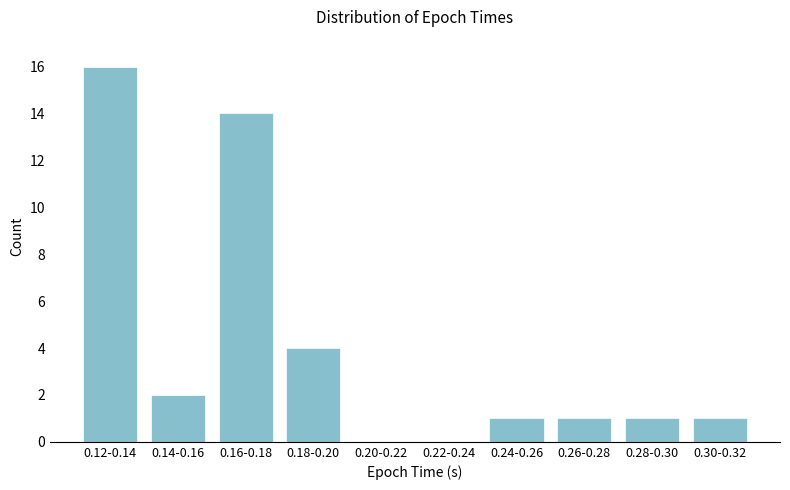

Reading right to left, what are all the values shown in this chart?

0.30-0.32=1	0.28-0.30=1	0.26-0.28=1	0.24-0.26=1	0.22-0.24=0	0.20-0.22=0	0.18-0.20=4	0.16-0.18=14	0.14-0.16=2	0.12-0.14=16